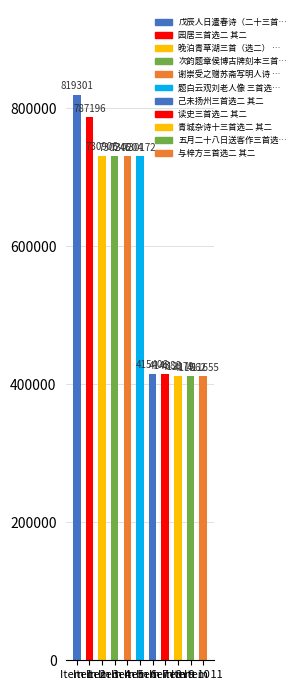

How many categories are shown in the chart?

11